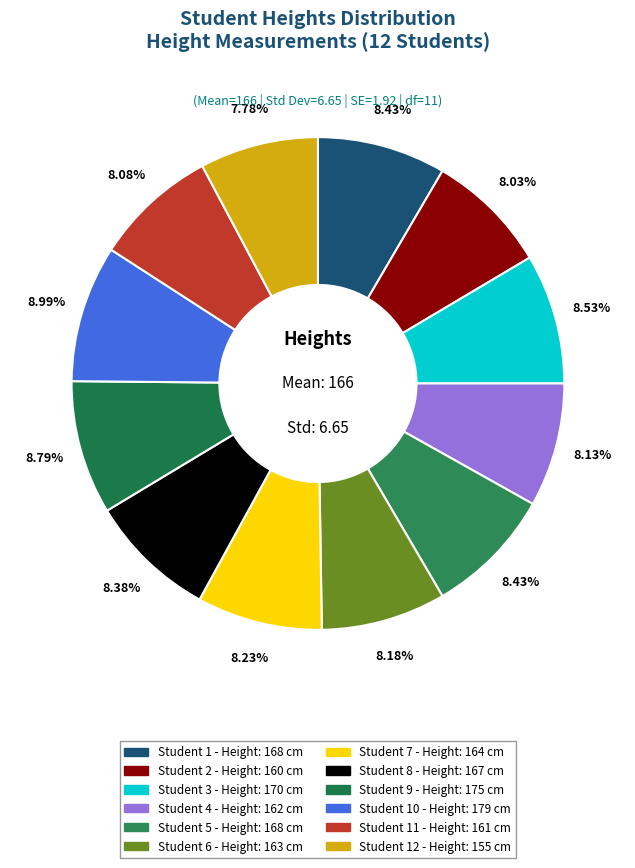

How many slices are in this pie chart?

12